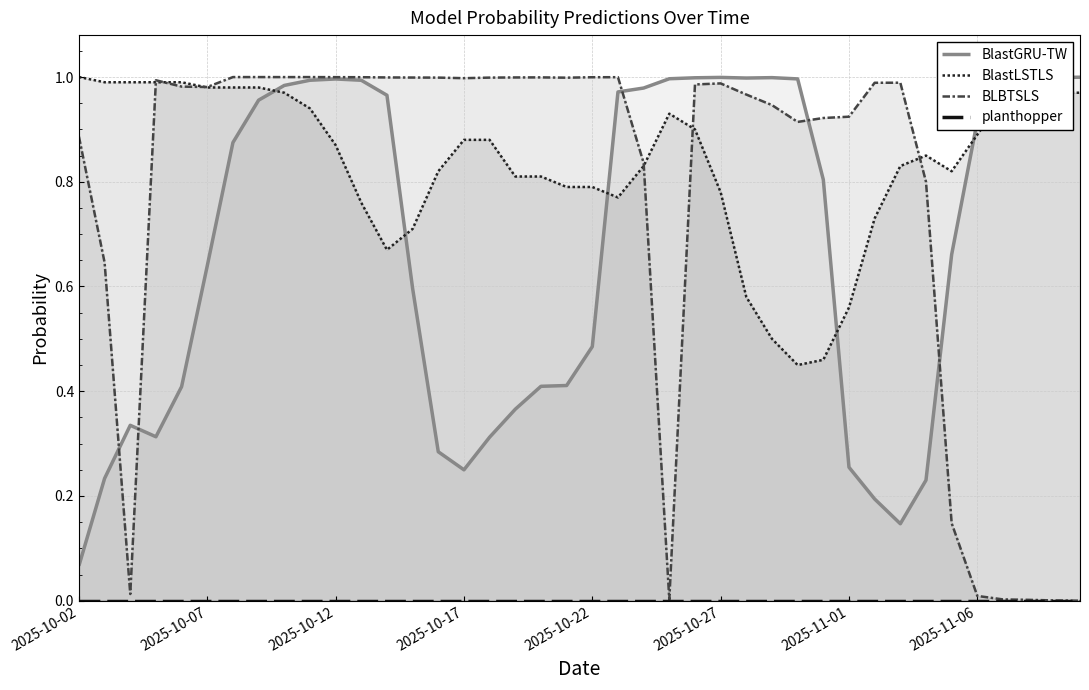

The value of BLBTSLS at 2025-11-01 is 0.5. True or false?

False